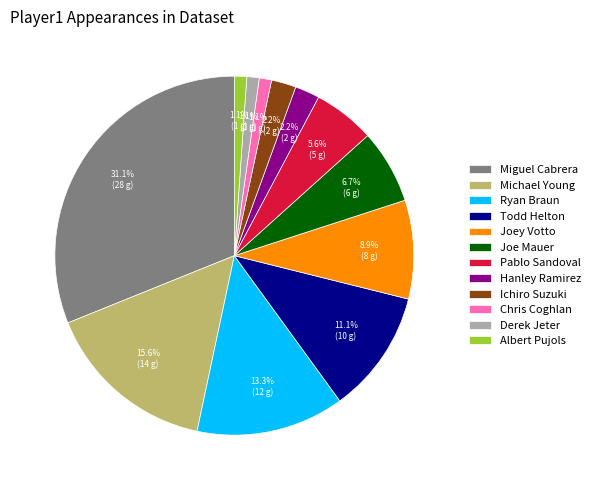

What is the largest slice in the pie chart?

Miguel Cabrera